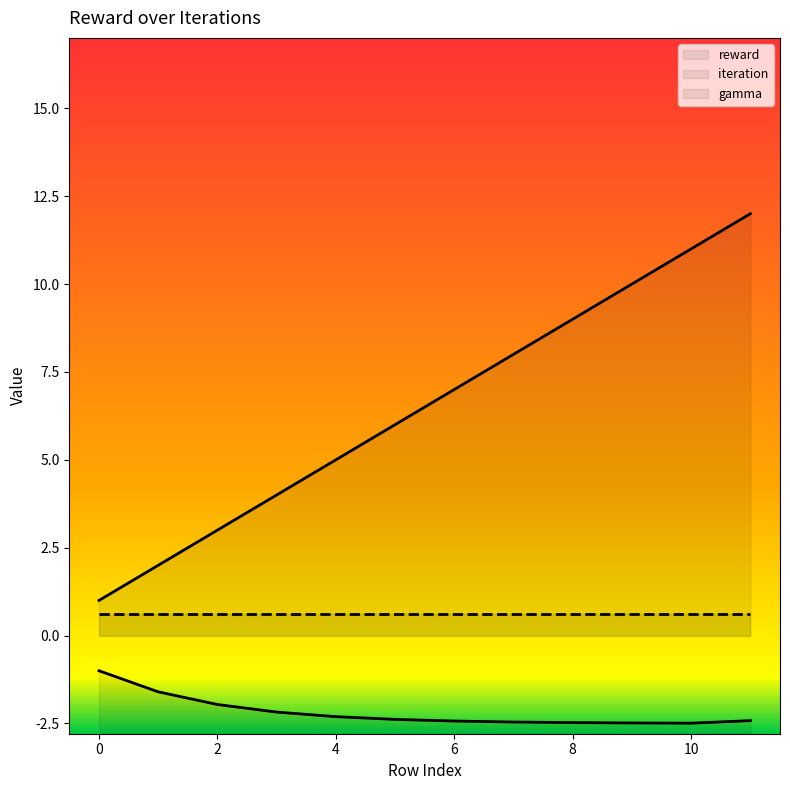

What is the sum of the reward values at 0 and 6?

-3.4